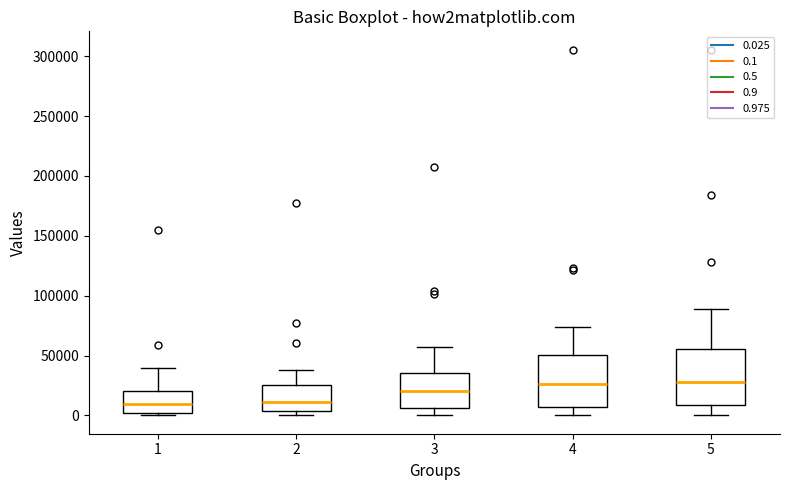

Reading left to right, transcribe this box plot: for each box, give where its median line is, the range the box spans, and where its two whiskers end, as read against the y-axis. The values are not printed on the chart, so give them approximately, as read against the axis.

1: median 10000, box 0 to 20000, whiskers 0 (just below the box's lower edge) to 40000
2: median 10000, box 5000 to 25000, whiskers 0 to 40000
3: median 20000, box 5000 to 35000, whiskers 0 to 55000
4: median 25000, box 5000 to 50000, whiskers 0 to 75000
5: median 30000, box 10000 to 55000, whiskers 0 to 90000